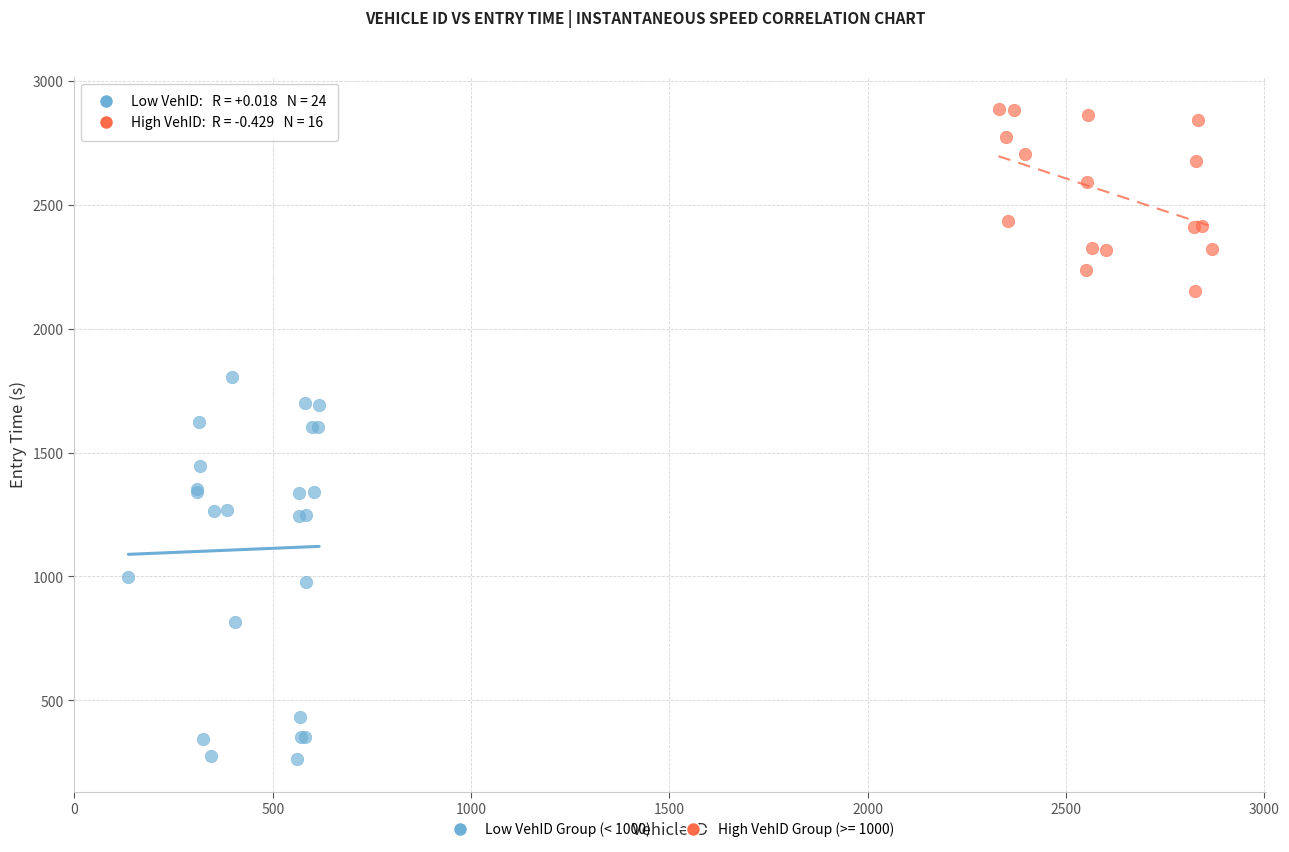

Which series reaches the minimum Y coordinate?

Low VehID Group (< 1000)